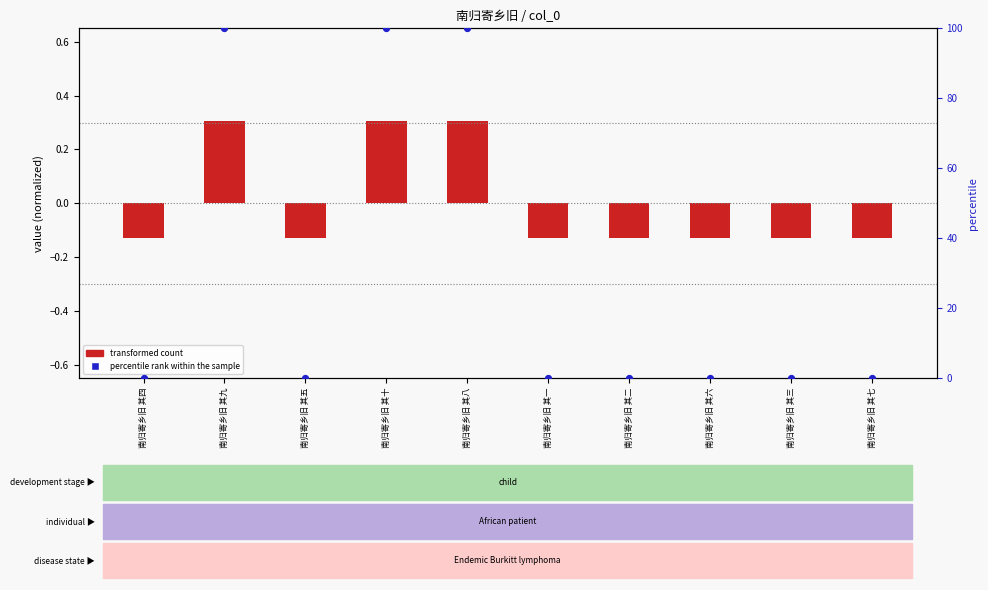

At which category is the sum across all series the highest?

南归寄乡旧 其十